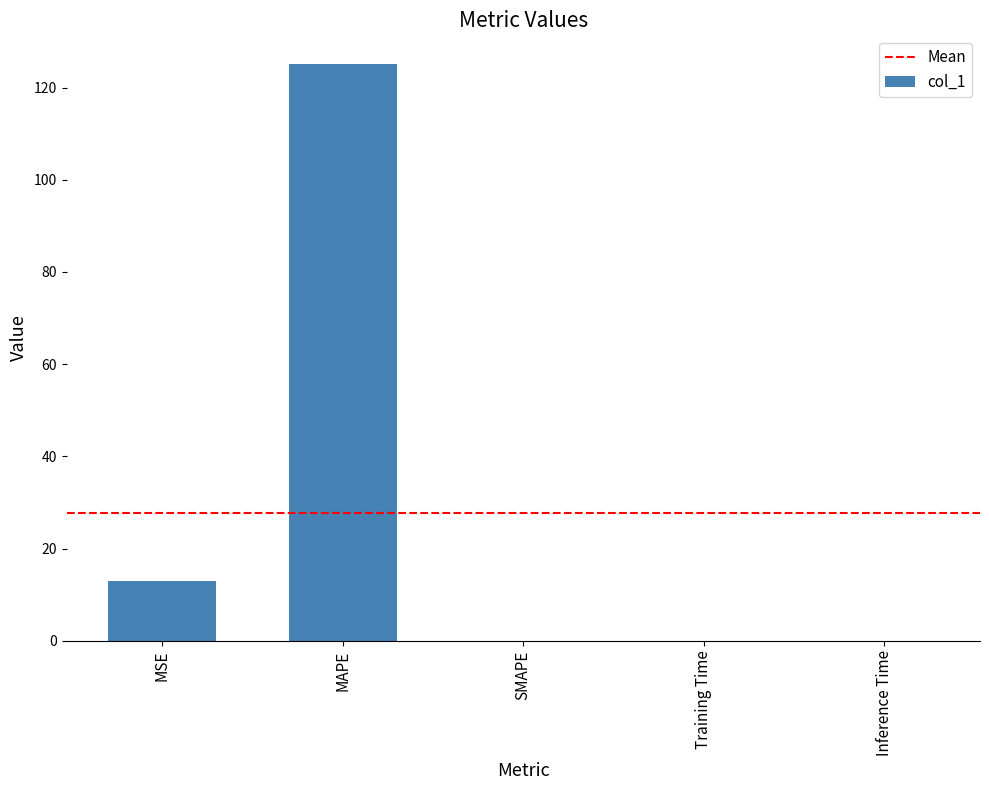

Are the bars horizontal?

No